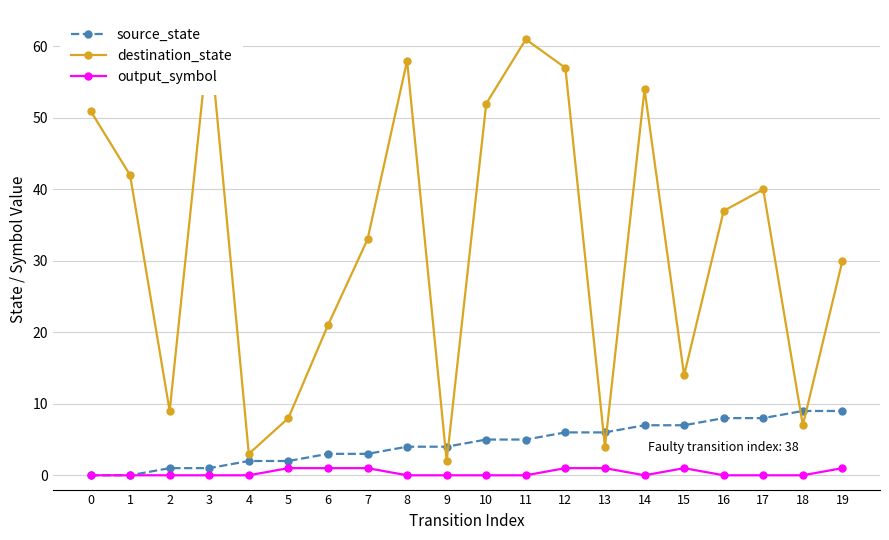

The value of destination_state at 12 is 101. True or false?

False